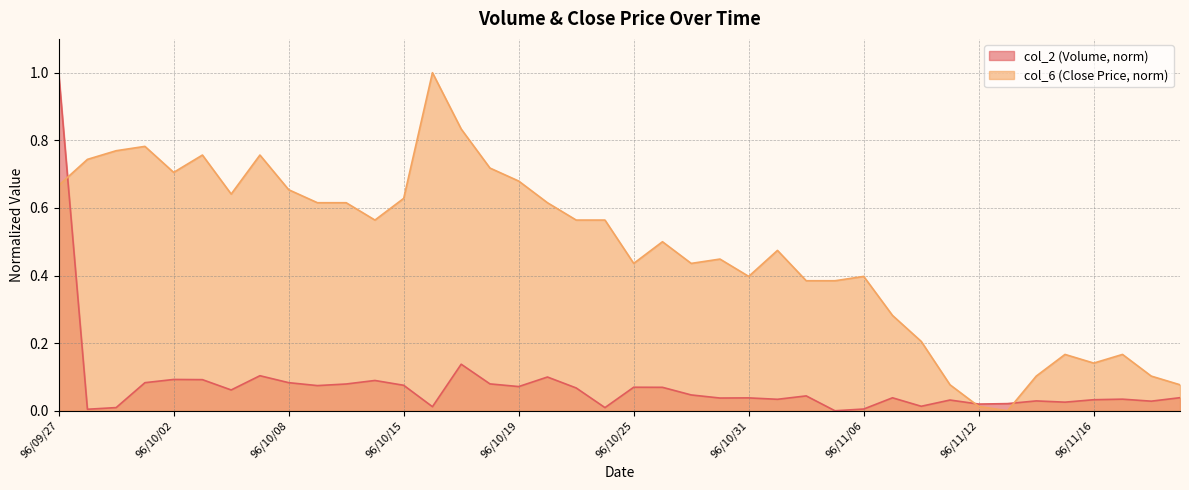

True or false: col_2 and col_6 cross at least once.

True